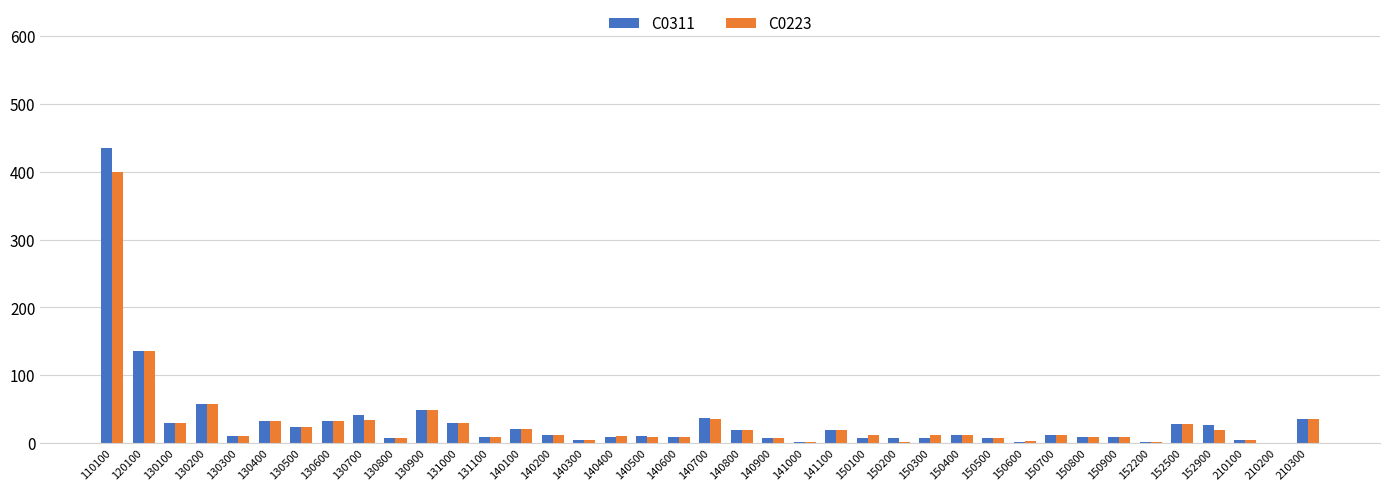

Read the C0223 value at 140200, to the nearest 10.

10